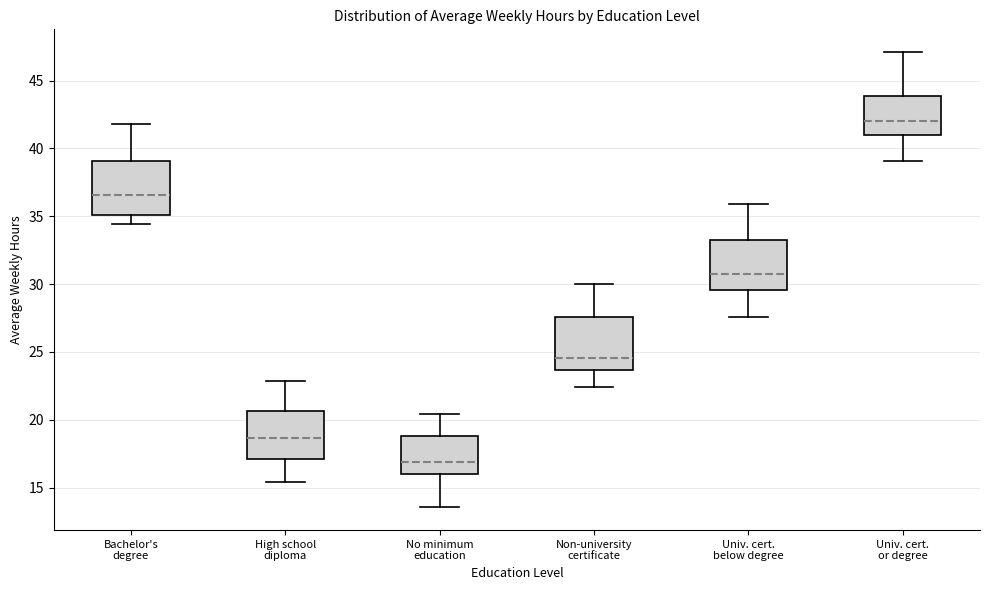

Which box's median line is the highest?

Univ. cert. or degree